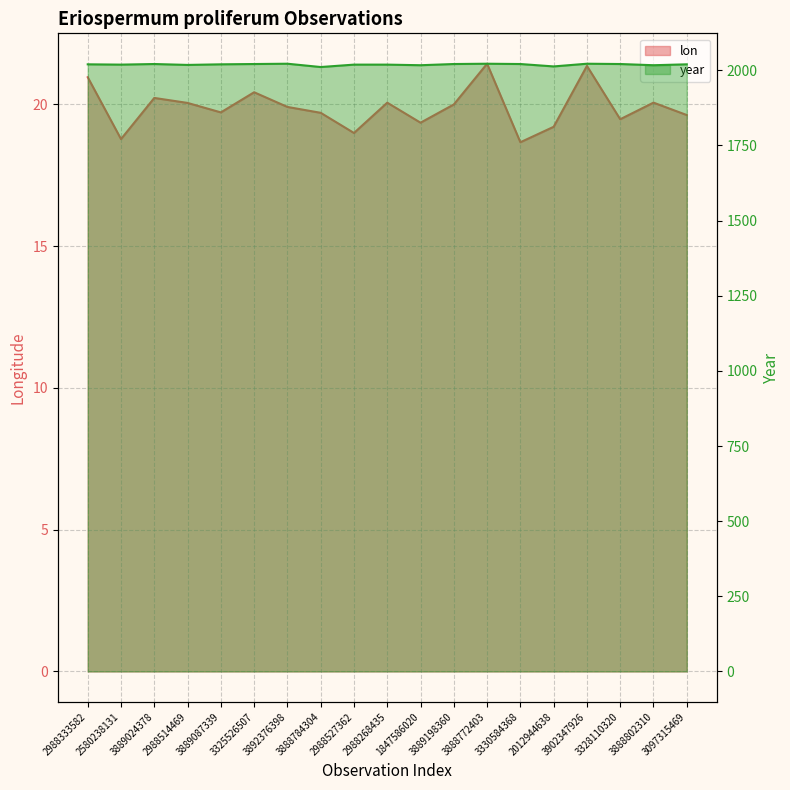

True or false: lon and year cross at least once.

False